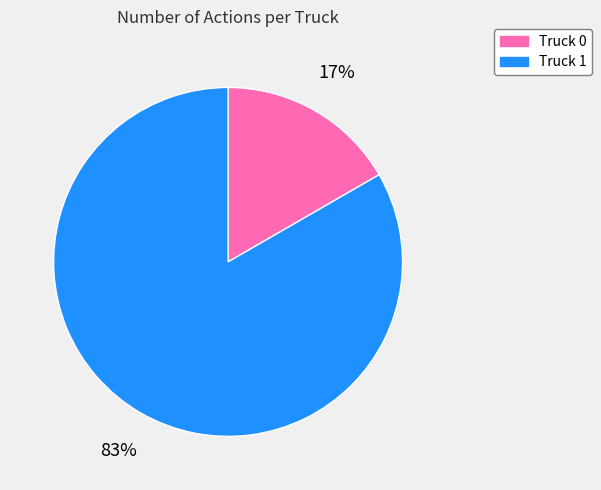

Rank the categories by value from highest to lowest.

Truck 1, Truck 0